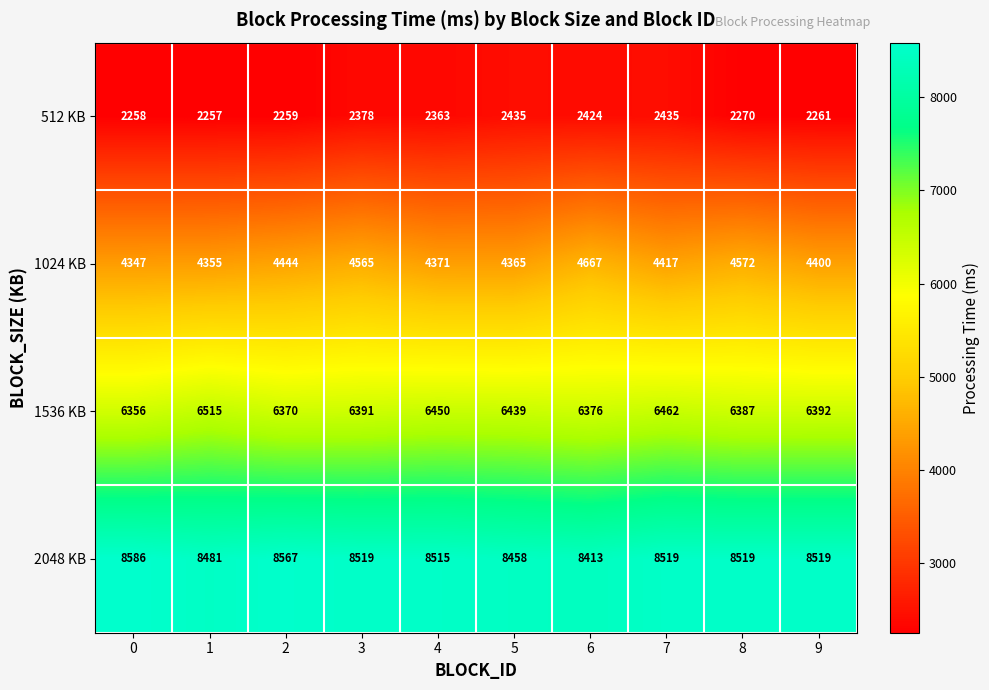

What is the average value of the 1536 KB series?

6414